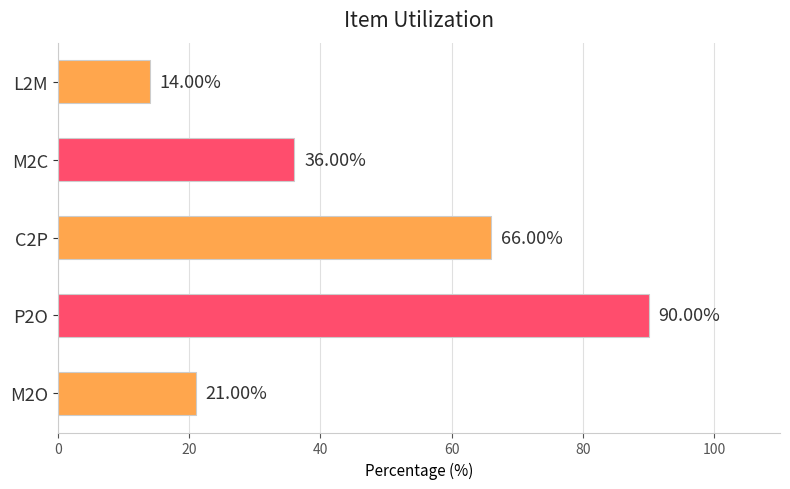

Does the chart contain any negative values?

No